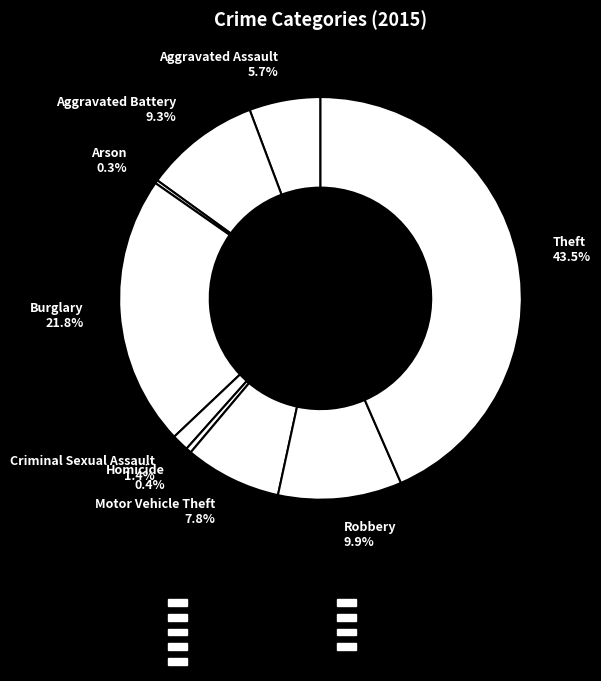

Approximately how many times larger is the value at Theft 43.5% compared to Aggravated Assault 5.7%?

7.6